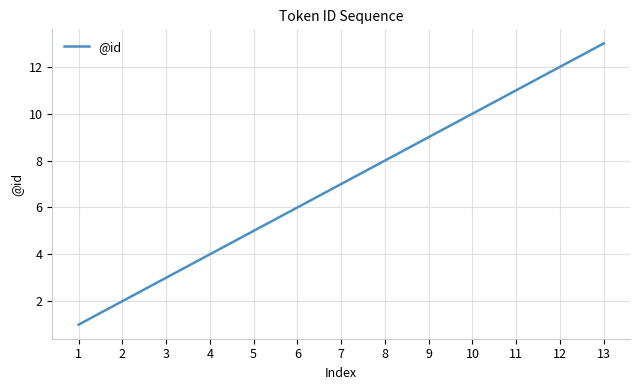

What is the sum of all values?

91